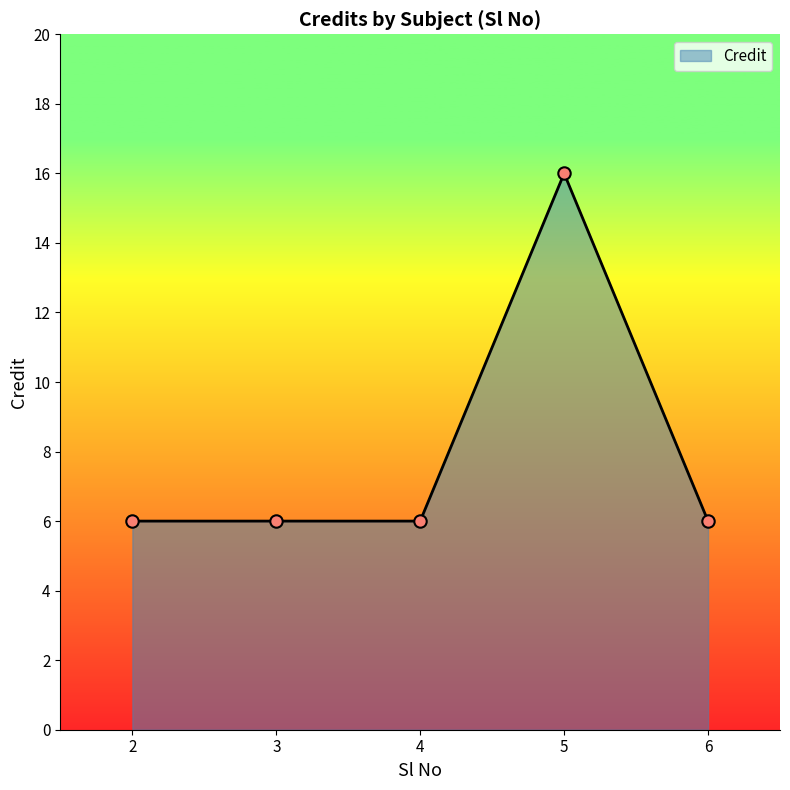

What is the ratio of the value at 5 to the value at 6?

2.7